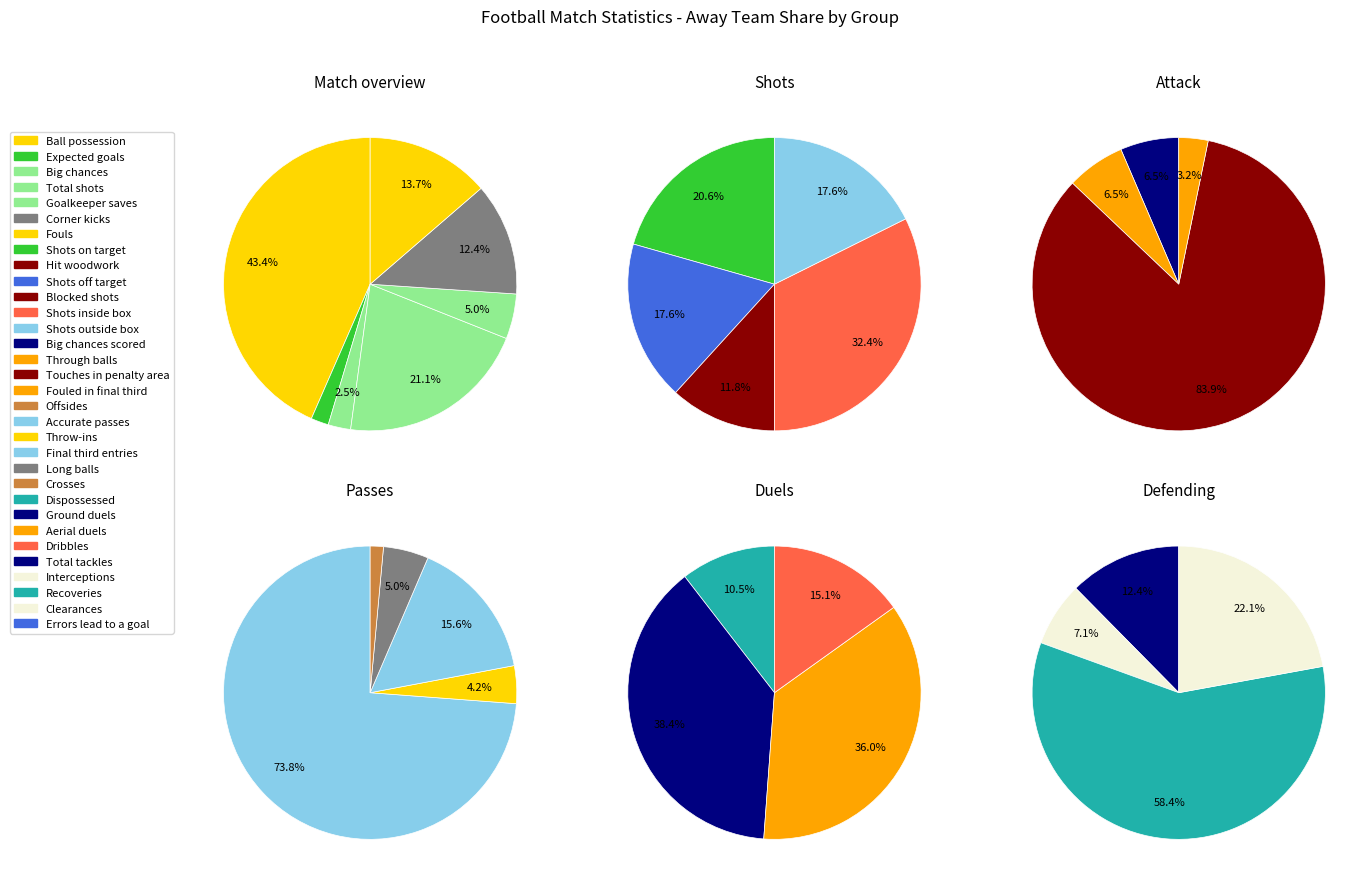

Count the number of slices in the pie.

7